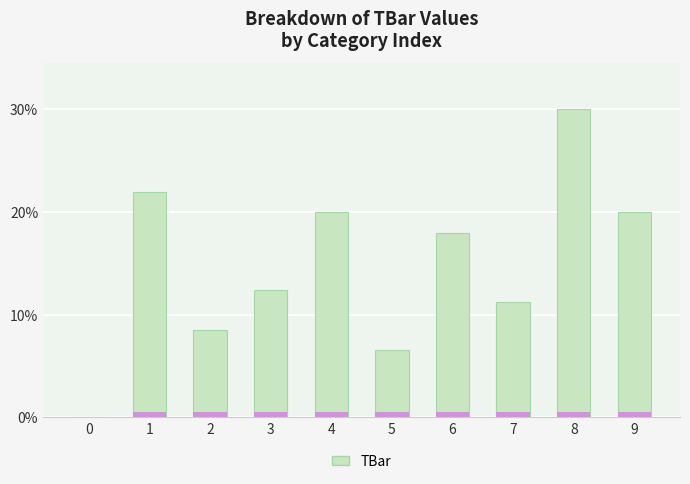

Is it true that the value at 8 is 30.0?

True